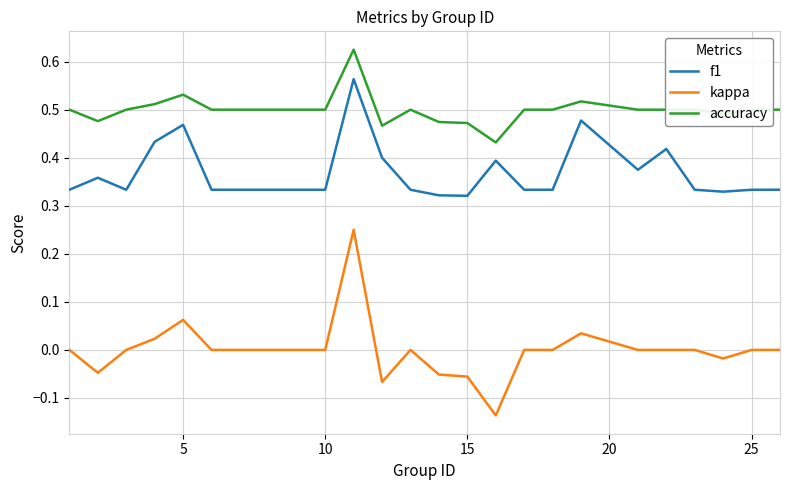

True or false: kappa and accuracy cross at least once.

False